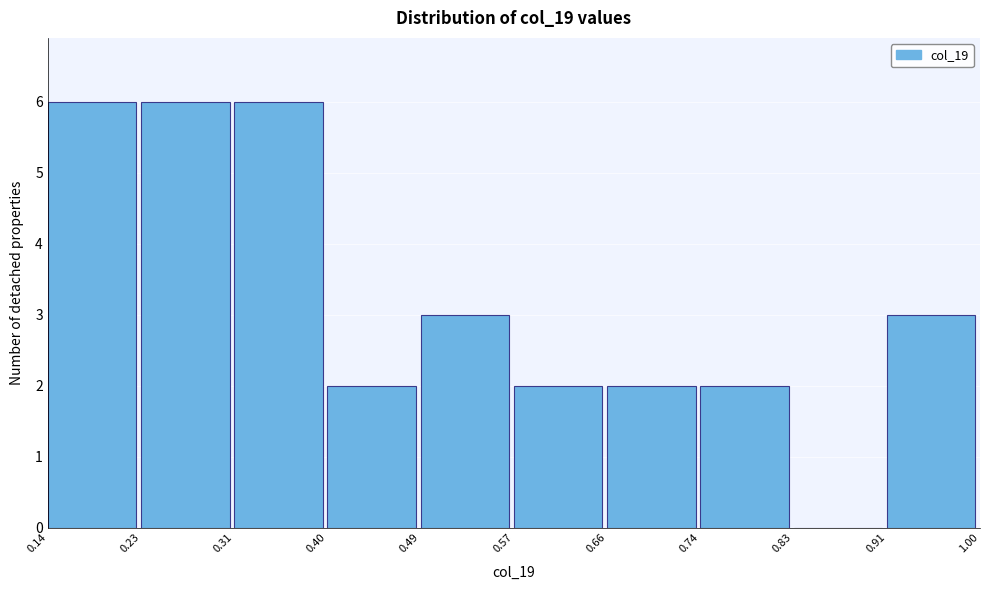

What is the height of the bar covering 0.91 to 1.00 on the x-axis? The values are not printed on the chart, so give them approximately, as read against the axis.

3